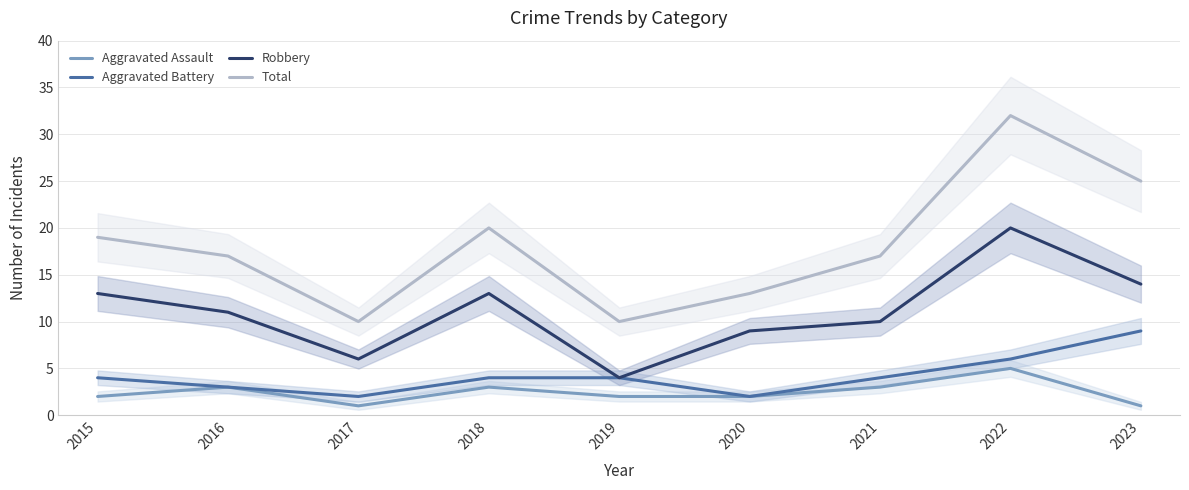

At how many categories does at least one series exceed 19?

3